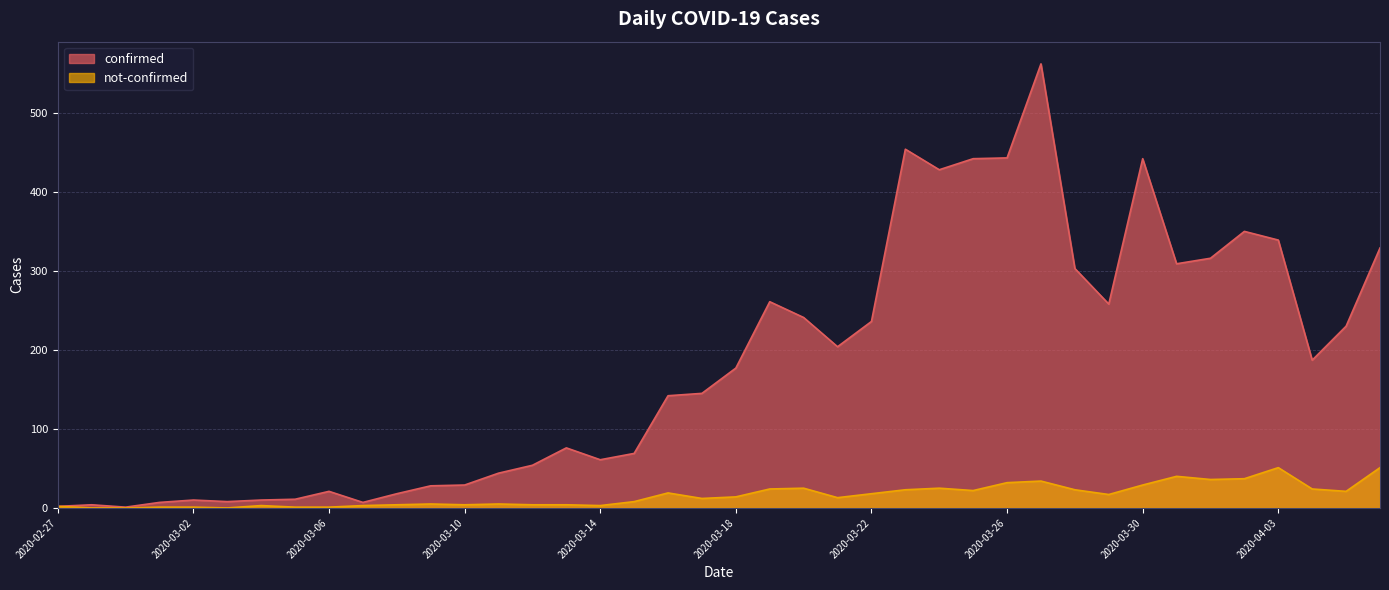

True or false: not-confirmed and confirmed intersect in this chart.

False